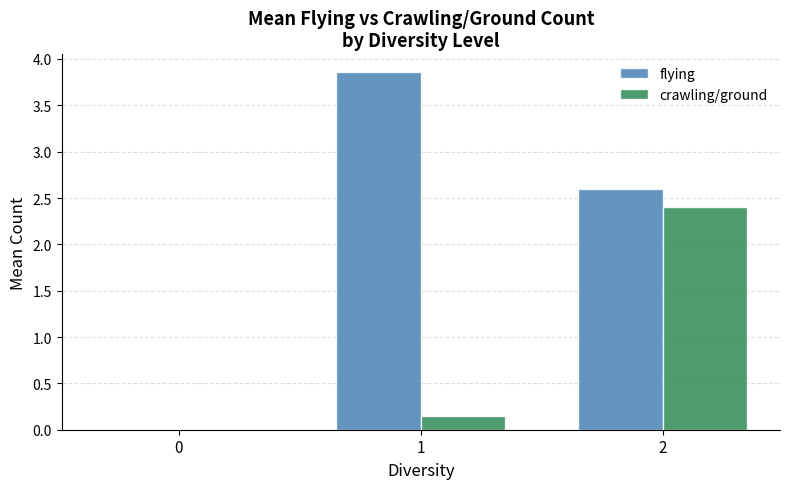

What is the maximum value for crawling/ground?

2.4